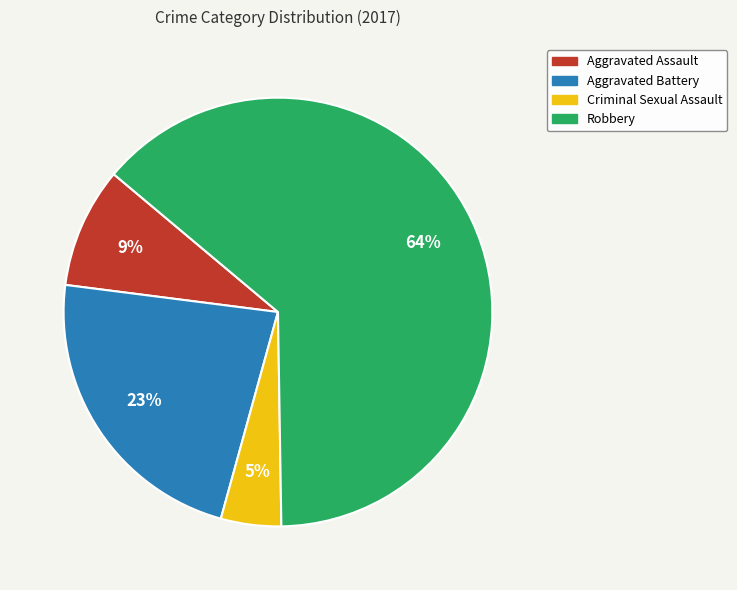

To the nearest percent, what is the combined percentage of Robbery and Criminal Sexual Assault?

68%